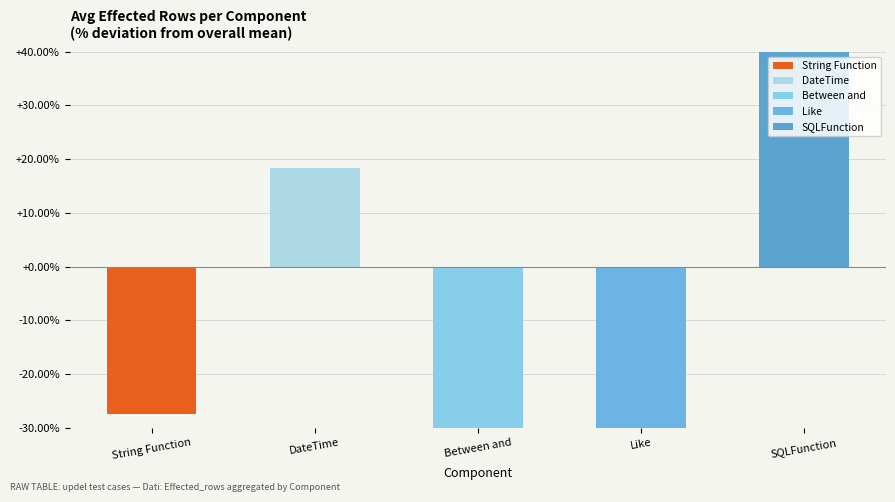

What is the sum of the values at Like and SQLFunction?

88.2